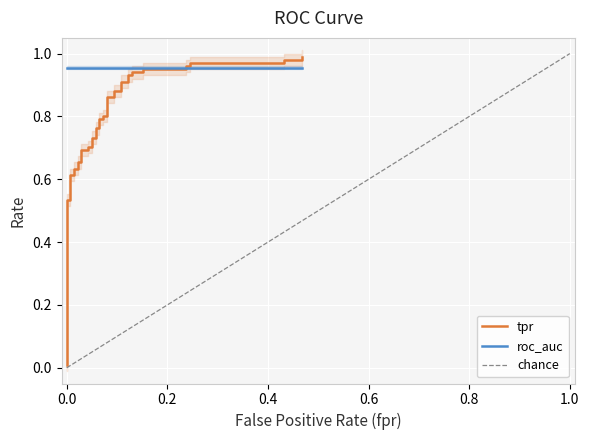

What is the difference between the maximum and minimum values in the fpr series?

0.5